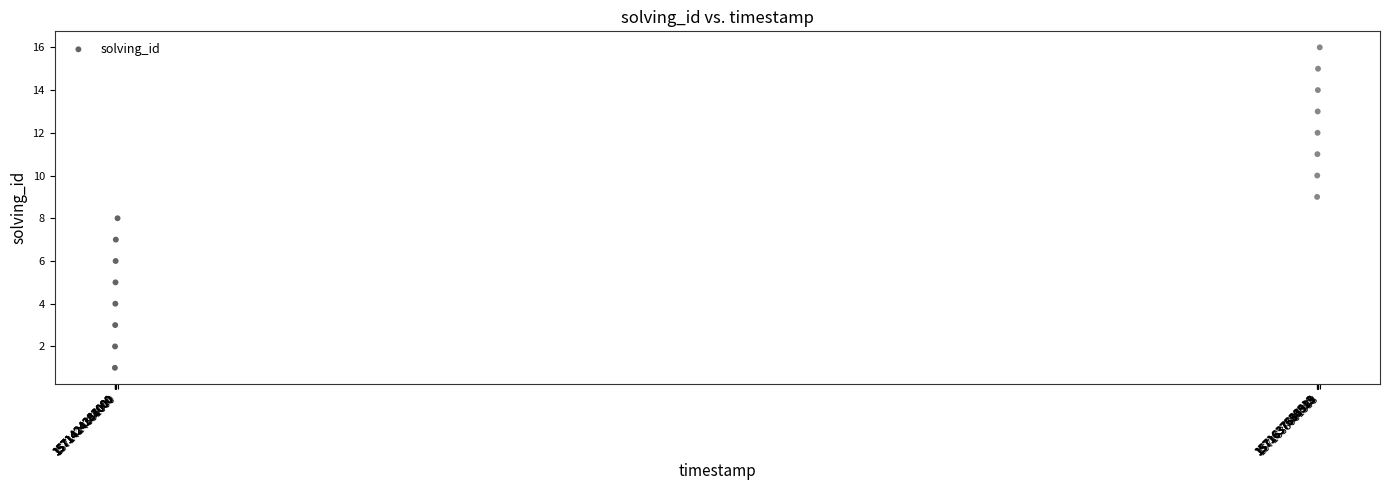

What is the range of X values (max minus min)?

213820358